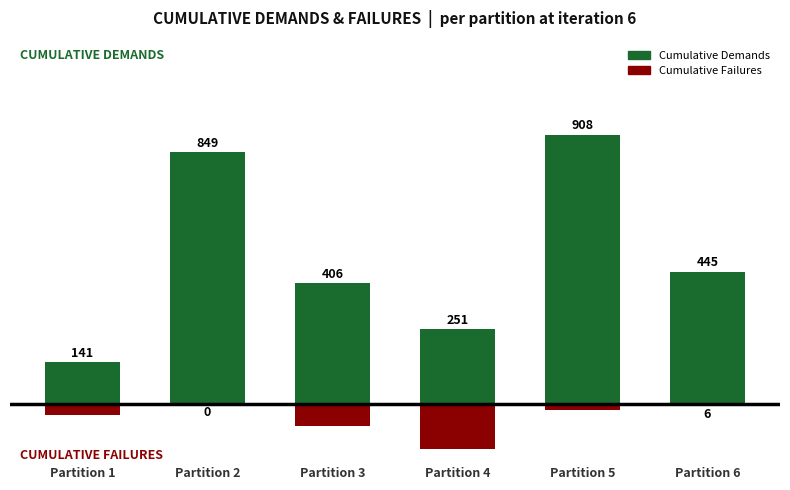

What is the value of the Cumulative Demands bar at the 6th from the left?

445